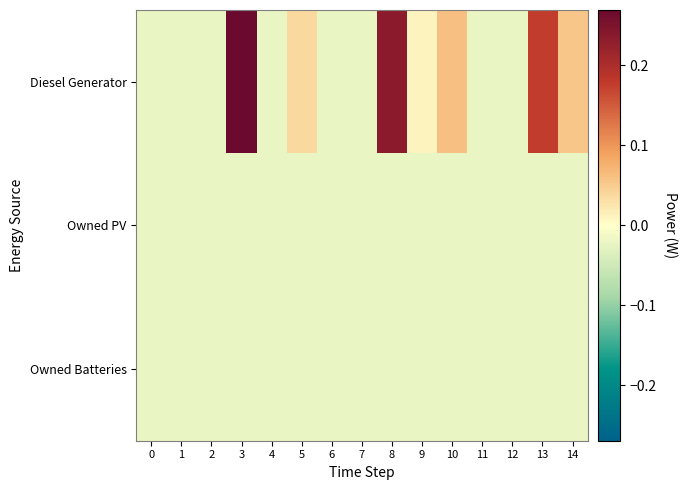

At how many categories does at least one series exceed 0?

7